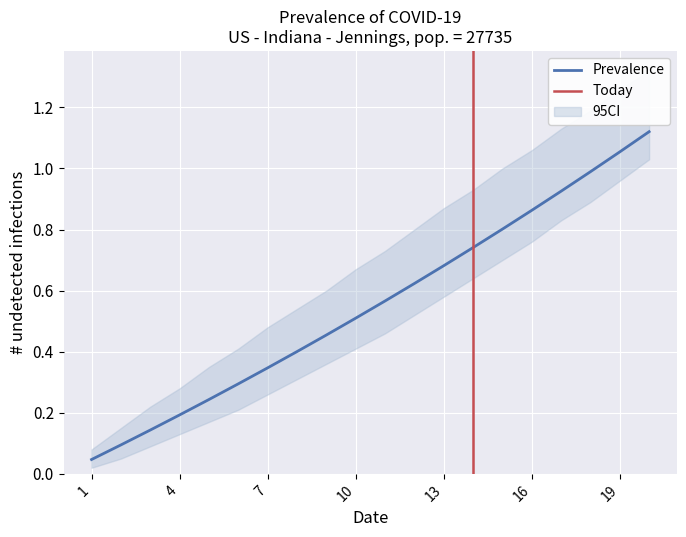

Reading left to right, extract all data points from this chart.

0.0	0.1	0.1	0.2	0.2	0.3	0.3	0.4	0.5	0.5	0.6	0.6	0.7	0.7	0.8	0.9	0.9	1.0	1.1	1.1